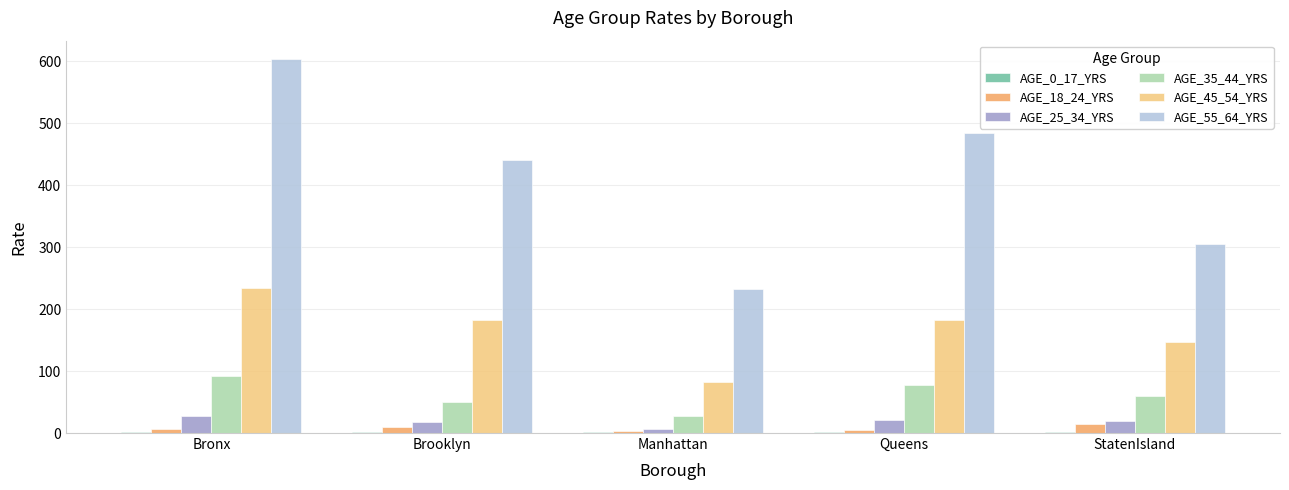

How many data points in AGE_25_34_YRS are above 20?

3